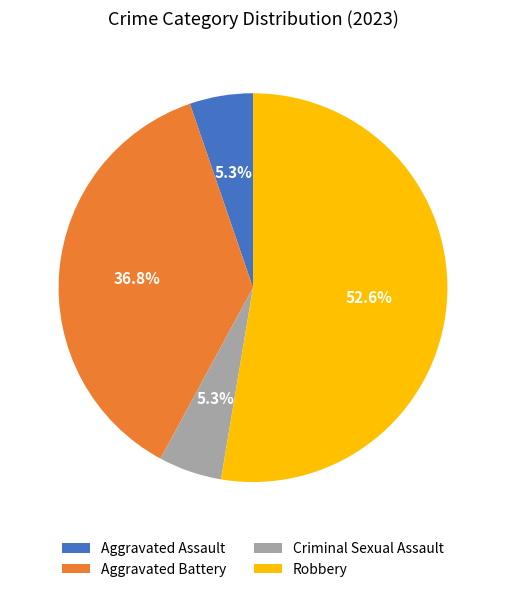

Which has a higher value, Robbery or Aggravated Assault?

Robbery